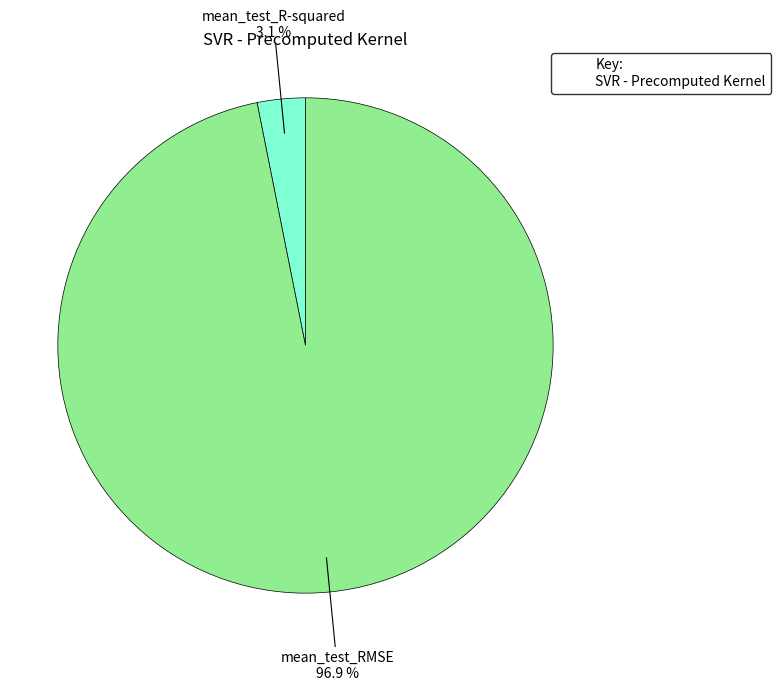

Does any single category account for the majority?

Yes